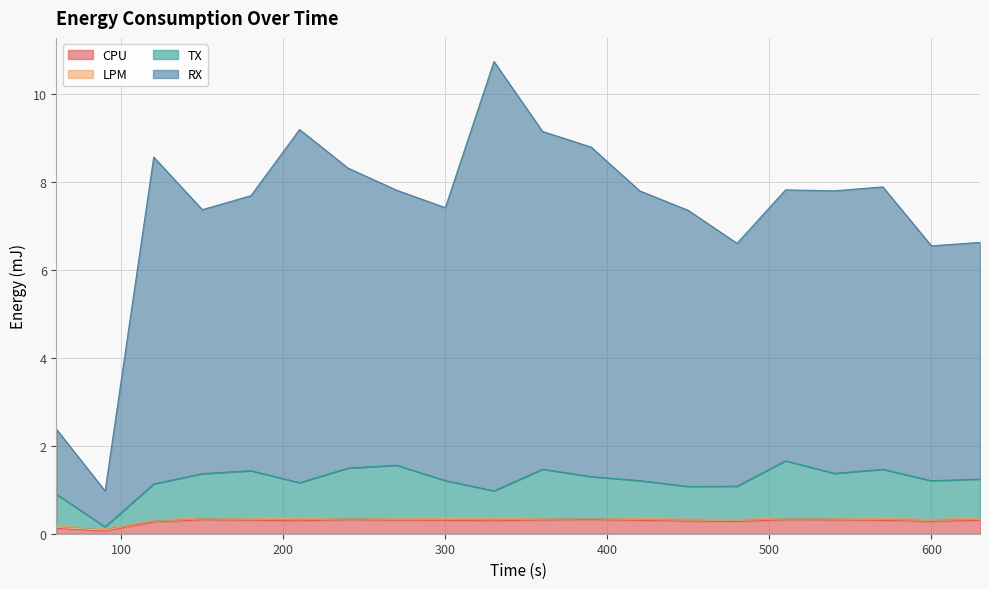

True or false: RX has a value of 8.3 at 240.

True